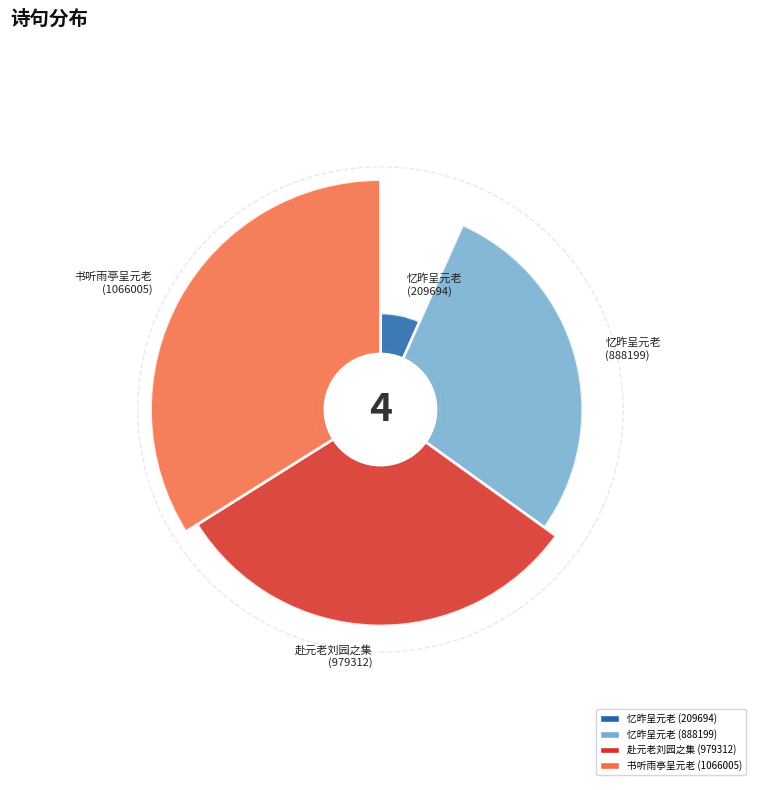

To the nearest percent, what is the difference between the largest and smallest slice percentages?

27%